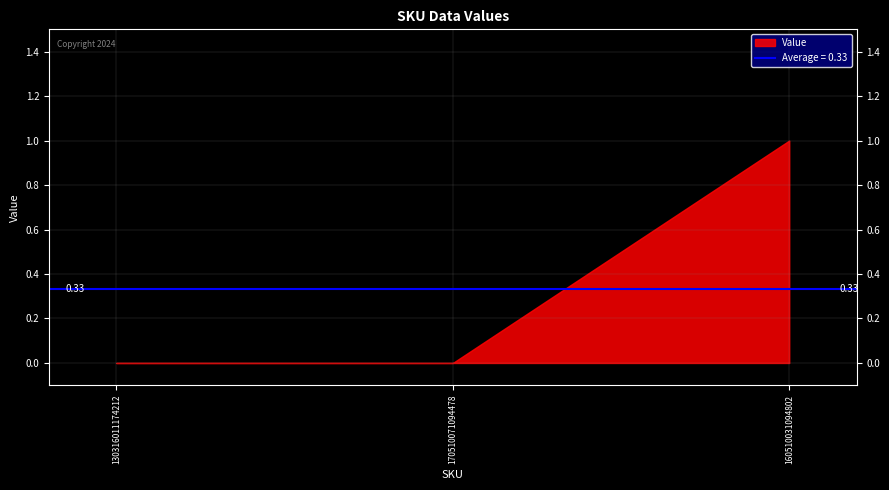

At which category does the chart reach its peak across all series?

160510031094802